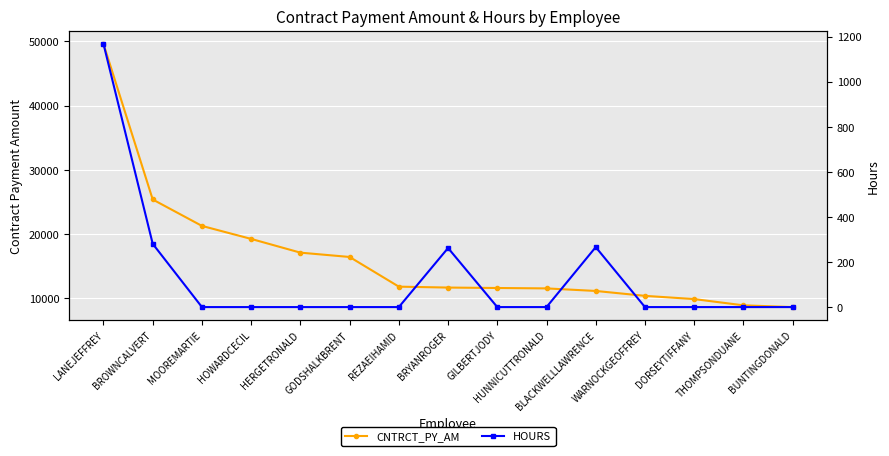

Which series has the largest range (max minus min)?

CNTRCT_PY_AM